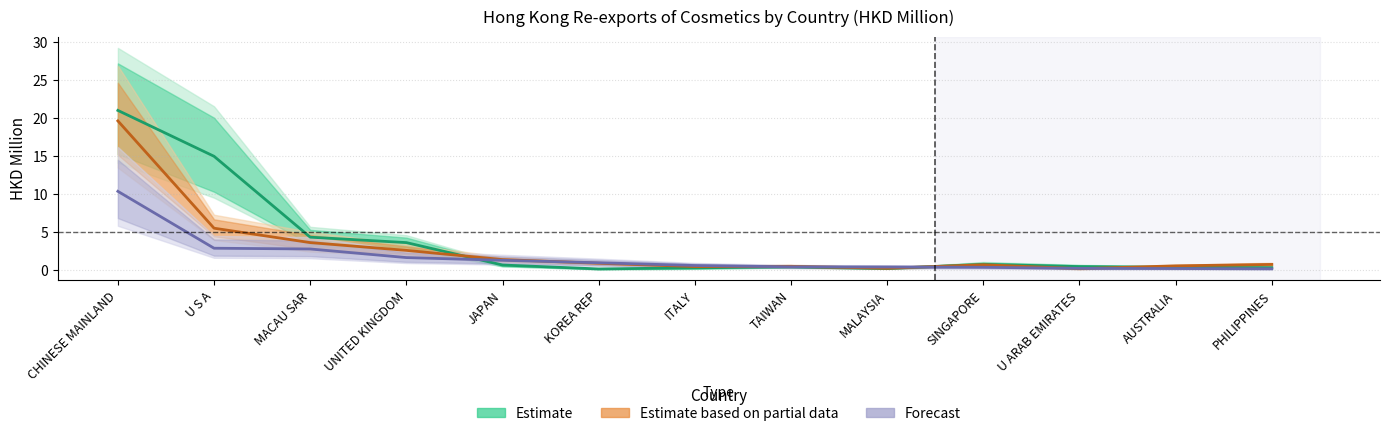

How many intersections are there between Forecast and Estimate based on partial data?

6